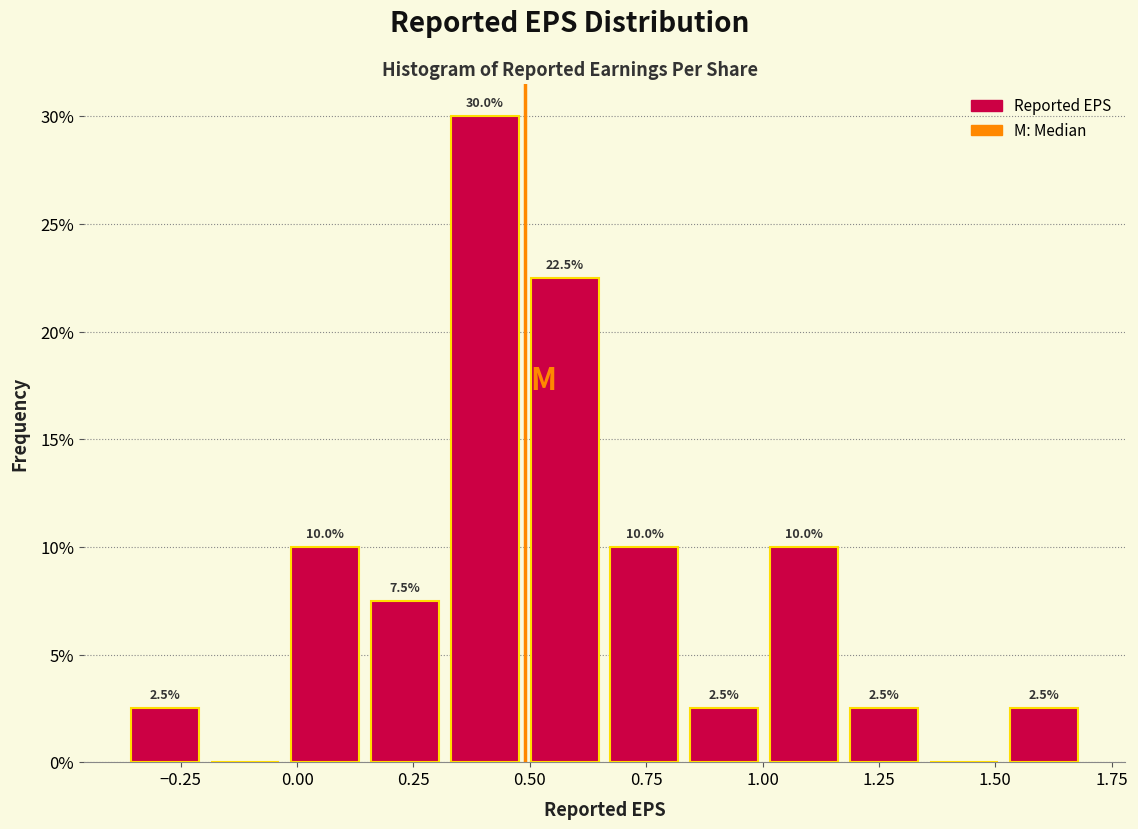

Around what value on the x-axis is the tallest bar? Give the approximate position of its centre, as read against the axis.

0.40